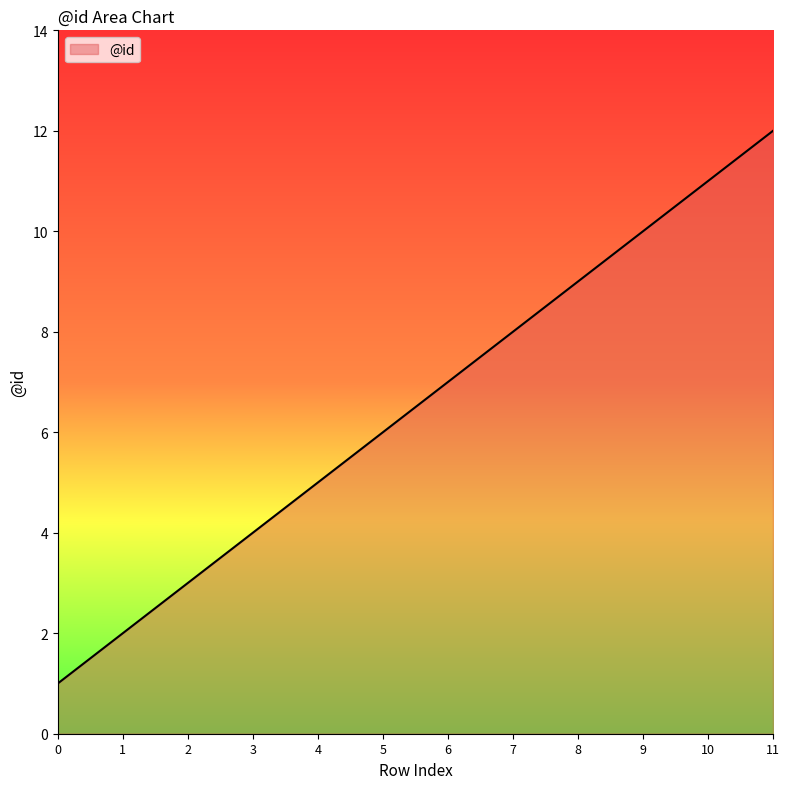

How many categories are shown in the chart?

12